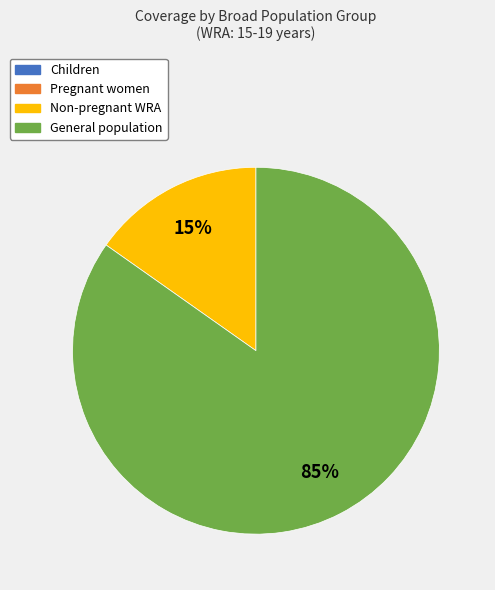

To the nearest percent, what is the difference between the largest and smallest slice percentages?

70%